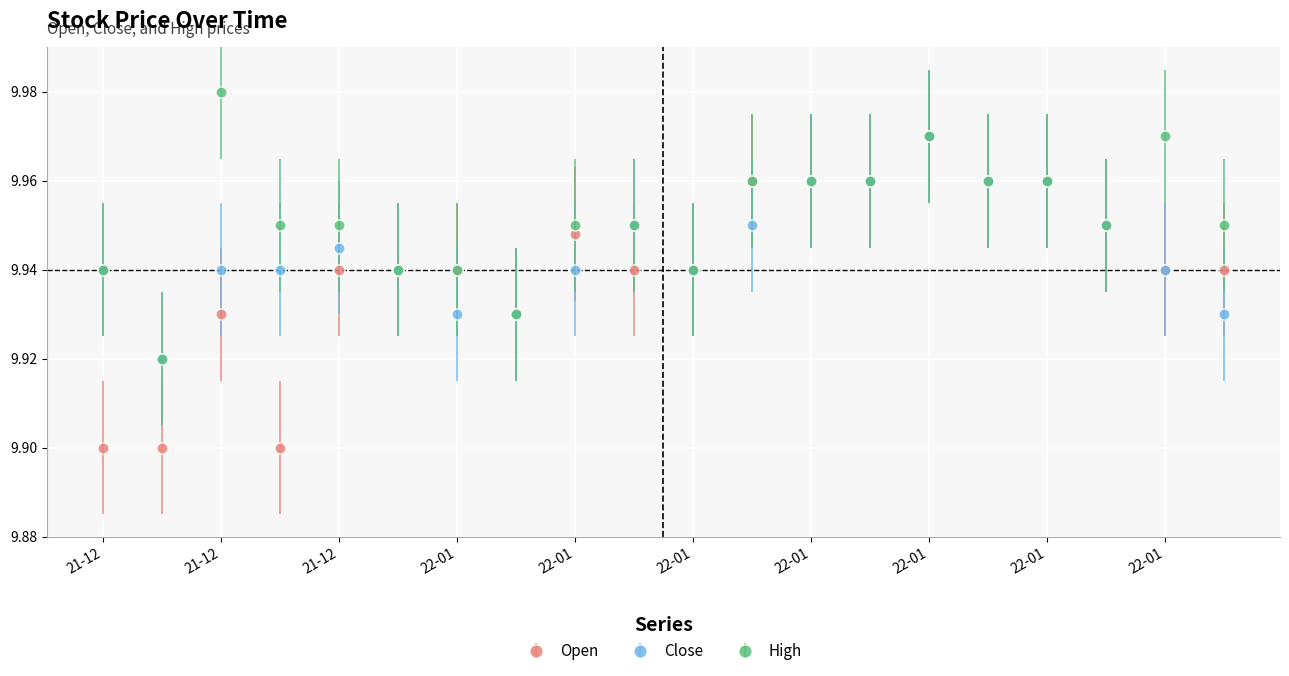

Which series has the widest spread of values?

Open